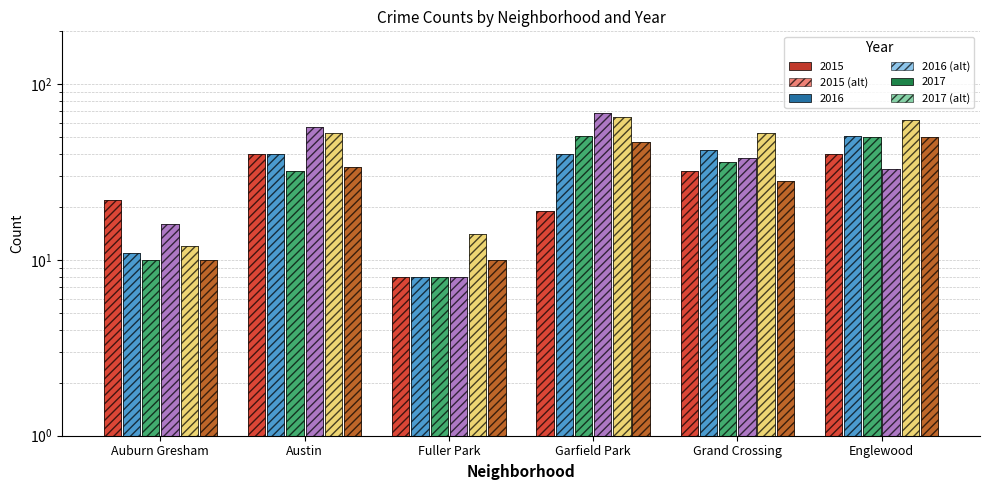

What is the spread (max minus min) of values at Austin?

25